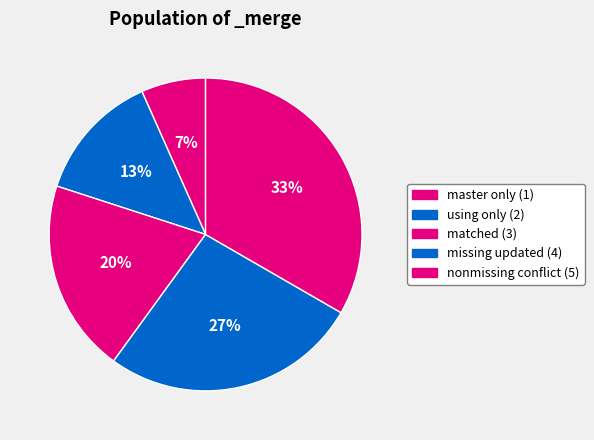

Is there any slice that represents more than half of the pie?

No